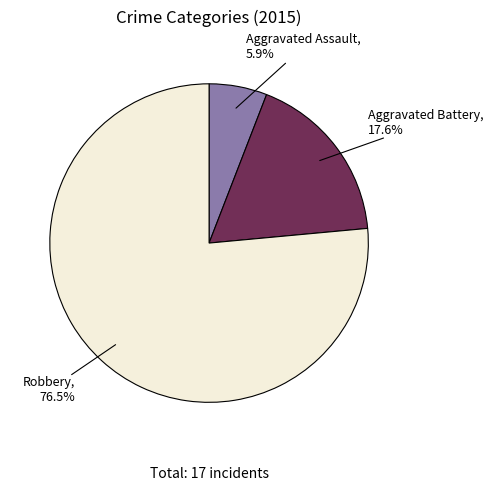

Does any single category account for the majority?

Yes